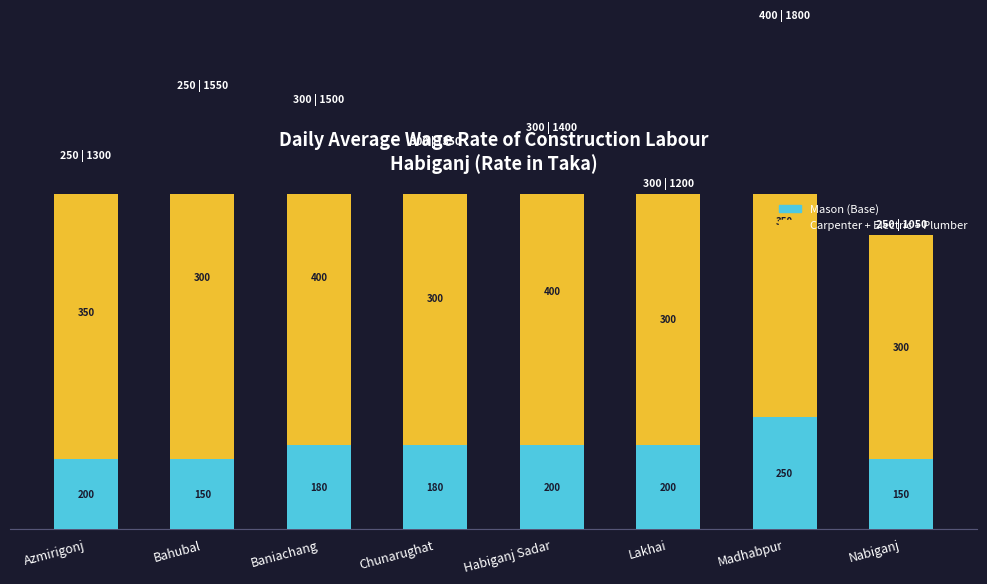

Which series has the largest total across all categories?

Carpenter + Electric + Plumber